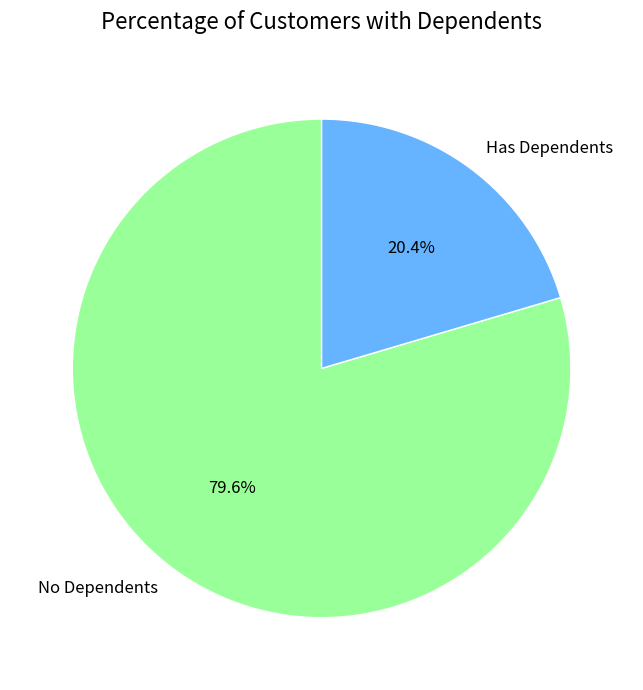

How much of the chart is everything except Has Dependents?

79.6%